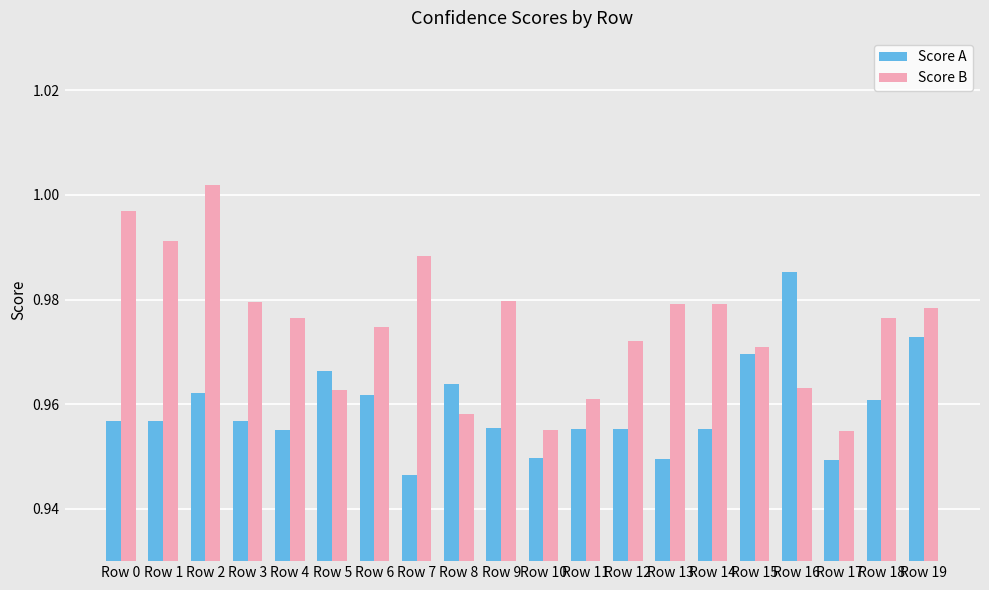

The Score B series shows 0.2 at Row 9. True or false?

False